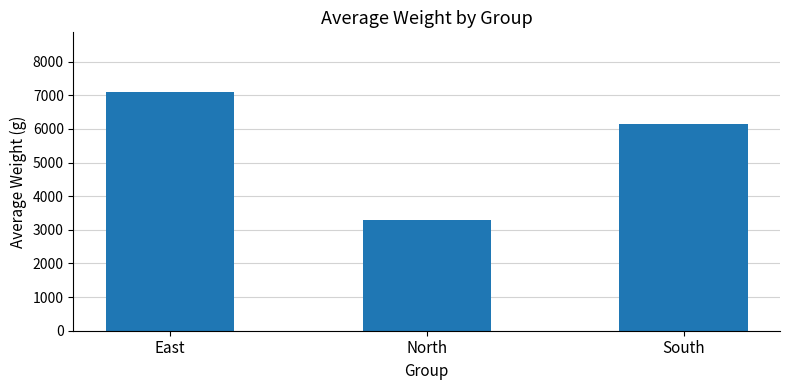

Does the chart contain stacked bars?

No